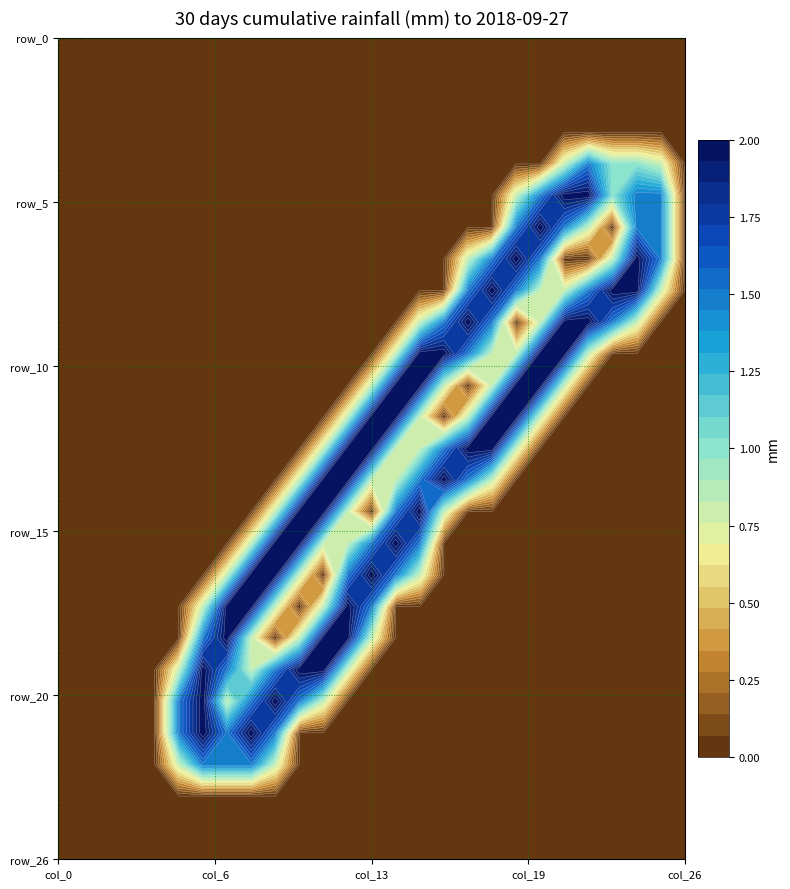

What is the difference between the highest and lowest values at 10?

2.0